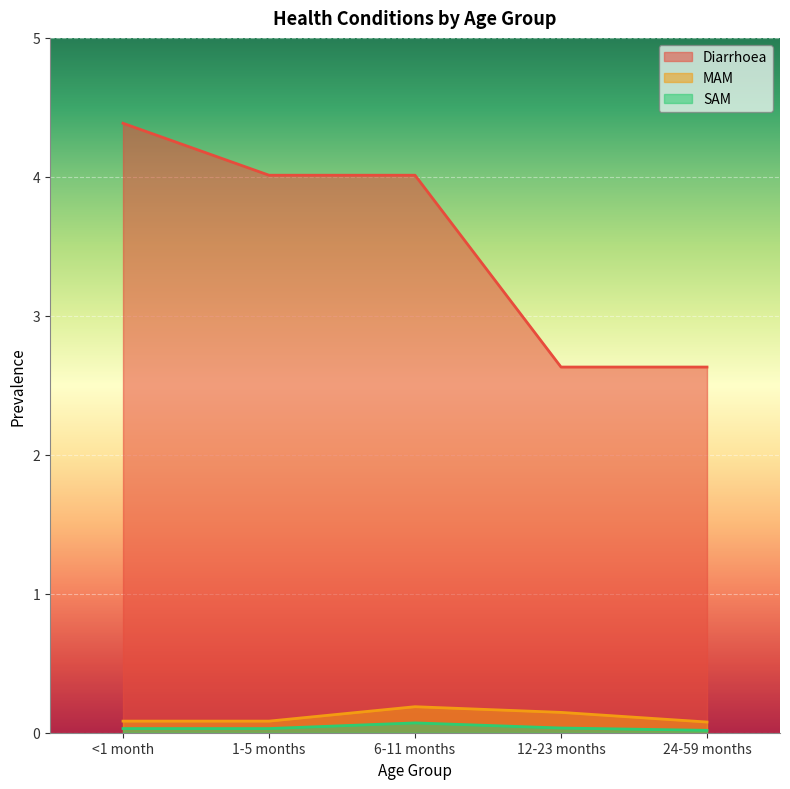

At how many categories does at least one series exceed 0?

5